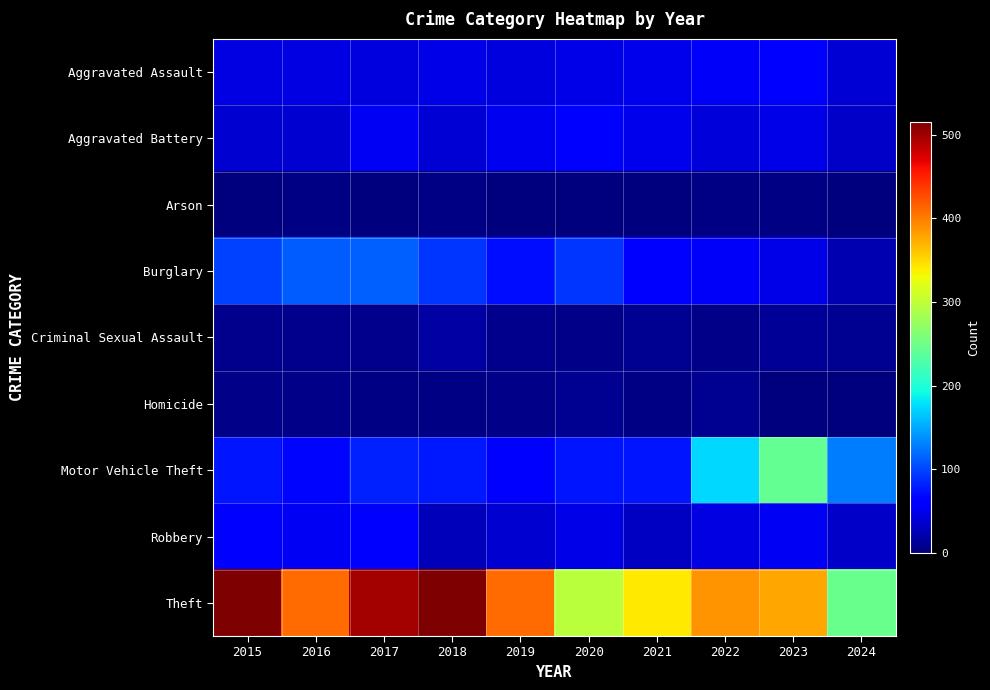

Reading left to right, transcribe all the data shown in this chart.

Aggravated Assault: 2015=46	2016=46	2017=44	2018=48	2019=44	2020=48	2021=50	2022=55	2023=59	2024=39
Aggravated Battery: 2015=38	2016=37	2017=54	2018=39	2019=51	2020=59	2021=49	2022=42	2023=47	2024=33
Arson: 2015=1	2016=4	2017=2	2018=3	2019=0	2020=2	2021=1	2022=3	2023=4	2024=1
Burglary: 2015=98	2016=112	2017=114	2018=92	2019=72	2020=92	2021=57	2022=56	2023=47	2024=24
Criminal Sexual Assault: 2015=7	2016=7	2017=7	2018=18	2019=7	2020=5	2021=9	2022=5	2023=12	2024=9
Homicide: 2015=6	2016=5	2017=4	2018=3	2019=5	2020=10	2021=4	2022=9	2023=2	2024=0
Motor Vehicle Theft: 2015=75	2016=67	2017=82	2018=78	2019=60	2020=75	2021=75	2022=175	2023=243	2024=128
Robbery: 2015=59	2016=54	2017=60	2018=27	2019=38	2020=48	2021=32	2022=46	2023=53	2024=33
Theft: 2015=515	2016=409	2017=497	2018=515	2019=409	2020=296	2021=341	2022=388	2023=378	2024=246